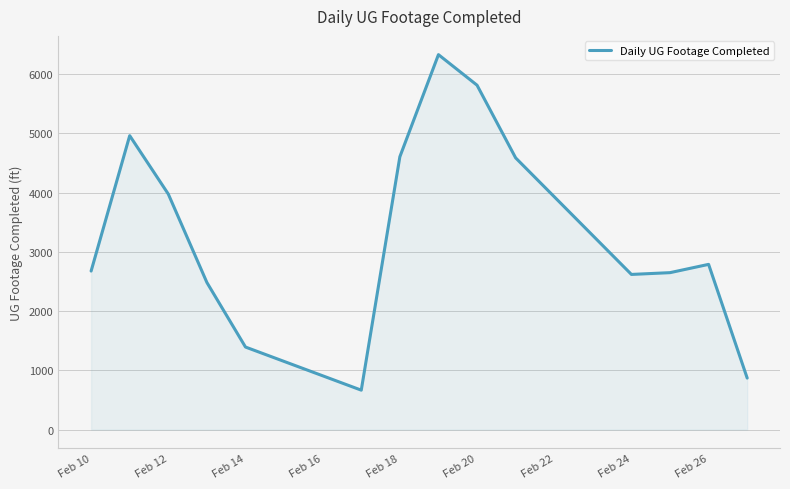

Does the chart display data point markers on the line(s)?

No